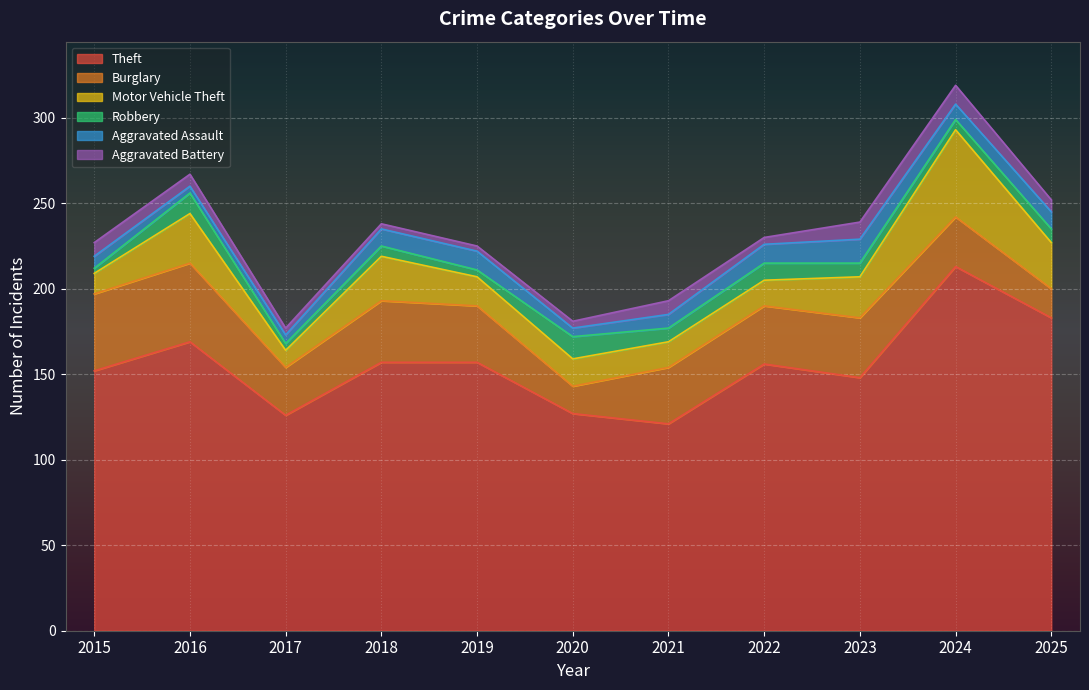

Rank the series at 2023 from highest to lowest value.

Theft, Burglary, Motor Vehicle Theft, Aggravated Assault, Aggravated Battery, Robbery